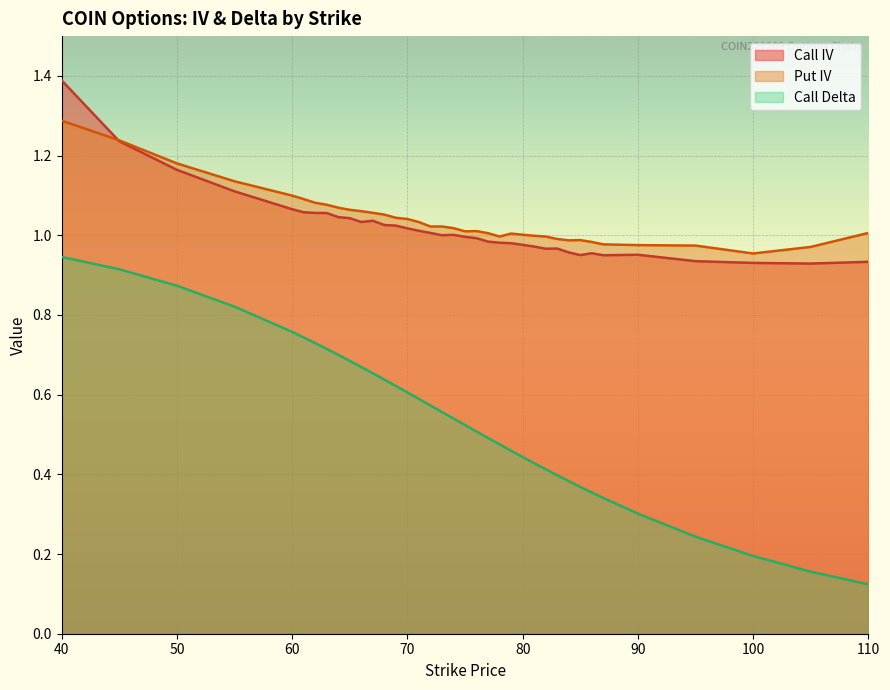

Reading right to left, what are all the values shown in this chart?

Call IV: 110=0.9	105=0.9	100=0.9	95=0.9	90=1.0	87=0.9	86=1.0	85=1.0	84=1.0	83=1.0	82=1.0	81=1.0	80=1.0	79=1.0	78=1.0	77=1.0	76=1.0	75=1.0	74=1.0	73=1.0	72=1.0	71=1.0	70=1.0	69=1.0	68=1.0	67=1.0	66=1.0	65=1.0	64=1.0	63=1.1	62=1.1	61=1.1	60=1.1	55=1.1	50=1.2	45=1.2	40=1.4
Put IV: 110=1.0	105=1.0	100=1.0	95=1.0	90=1.0	87=1.0	86=1.0	85=1.0	84=1.0	83=1.0	82=1.0	81=1.0	80=1.0	79=1.0	78=1.0	77=1.0	76=1.0	75=1.0	74=1.0	73=1.0	72=1.0	71=1.0	70=1.0	69=1.0	68=1.1	67=1.1	66=1.1	65=1.1	64=1.1	63=1.1	62=1.1	61=1.1	60=1.1	55=1.1	50=1.2	45=1.2	40=1.3
Call Delta: 110=0.1	105=0.2	100=0.2	95=0.2	90=0.3	87=0.3	86=0.4	85=0.4	84=0.4	83=0.4	82=0.4	81=0.4	80=0.4	79=0.5	78=0.5	77=0.5	76=0.5	75=0.5	74=0.5	73=0.6	72=0.6	71=0.6	70=0.6	69=0.6	68=0.6	67=0.7	66=0.7	65=0.7	64=0.7	63=0.7	62=0.7	61=0.7	60=0.8	55=0.8	50=0.9	45=0.9	40=0.9